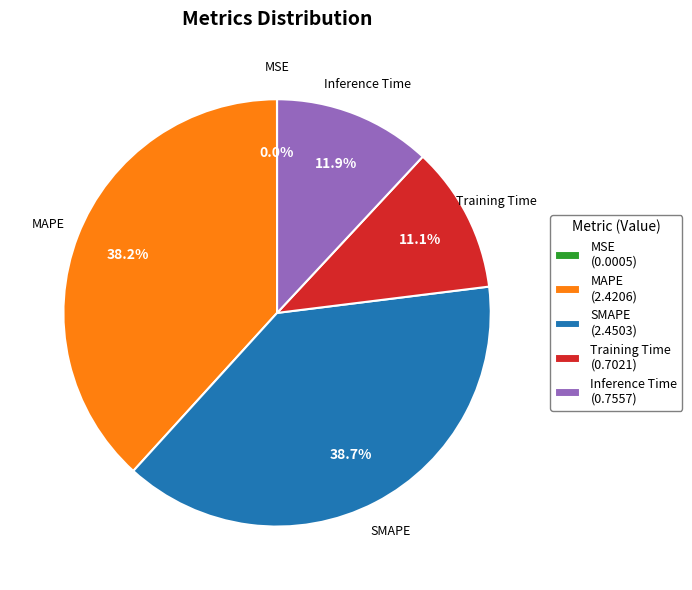

Is there any slice that represents more than half of the pie?

No